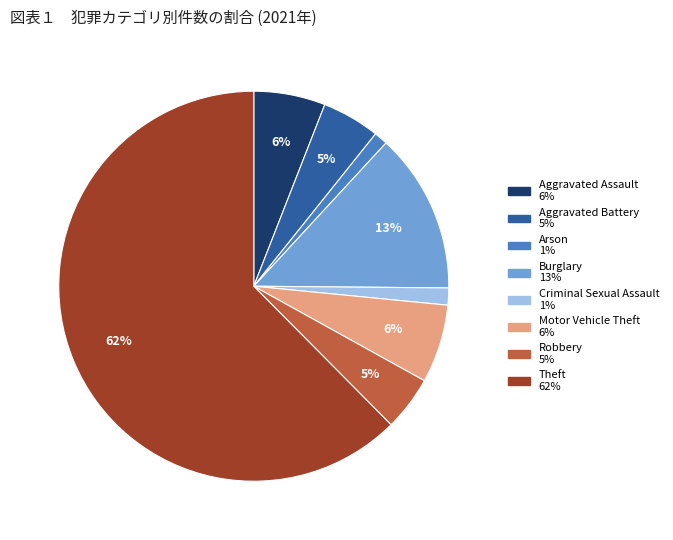

Is there any slice that represents more than half of the pie?

Yes